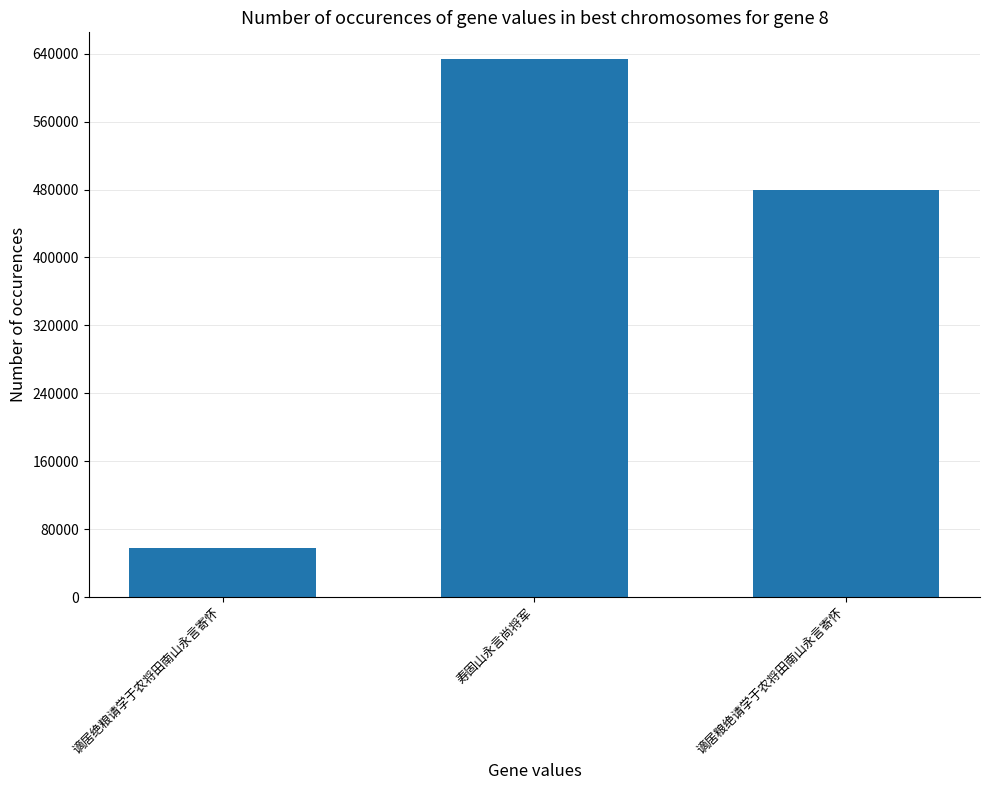

True or false: the data shows 57437 at 谪居绝粮请学于农将田南山永言寄怀.

True